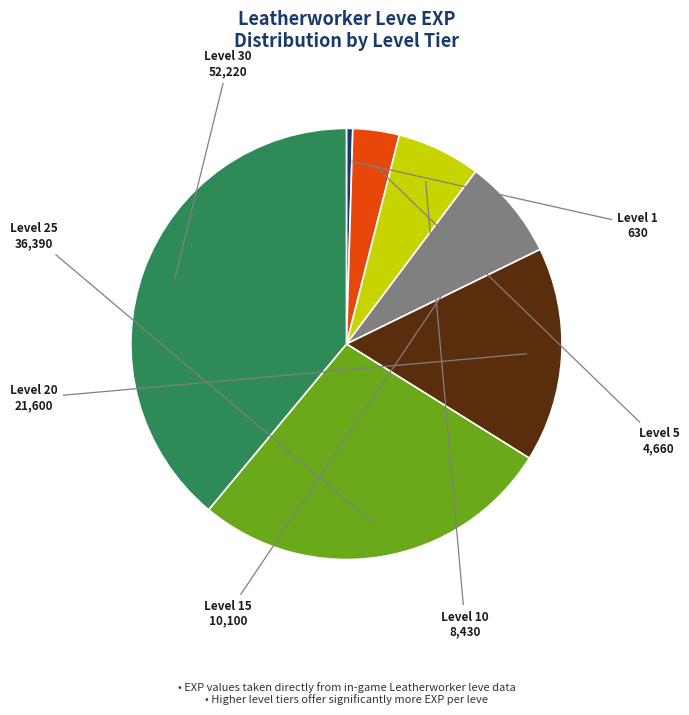

Do Level 10 and Level 5 together represent more than half of the pie?

No